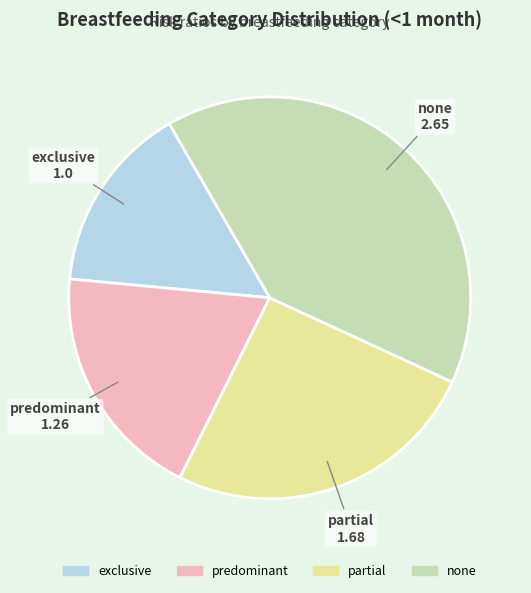

Between predominant and partial, which is larger?

partial